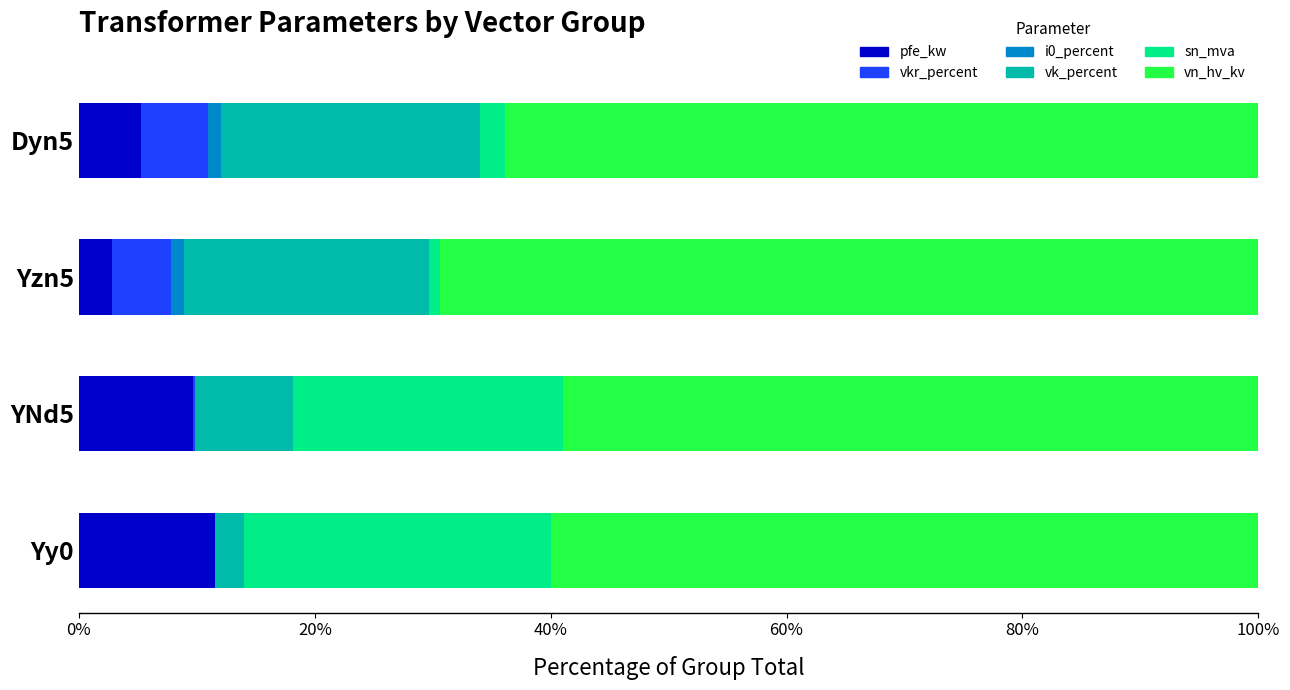

What is the highest value of the pfe_kw series?

11.5